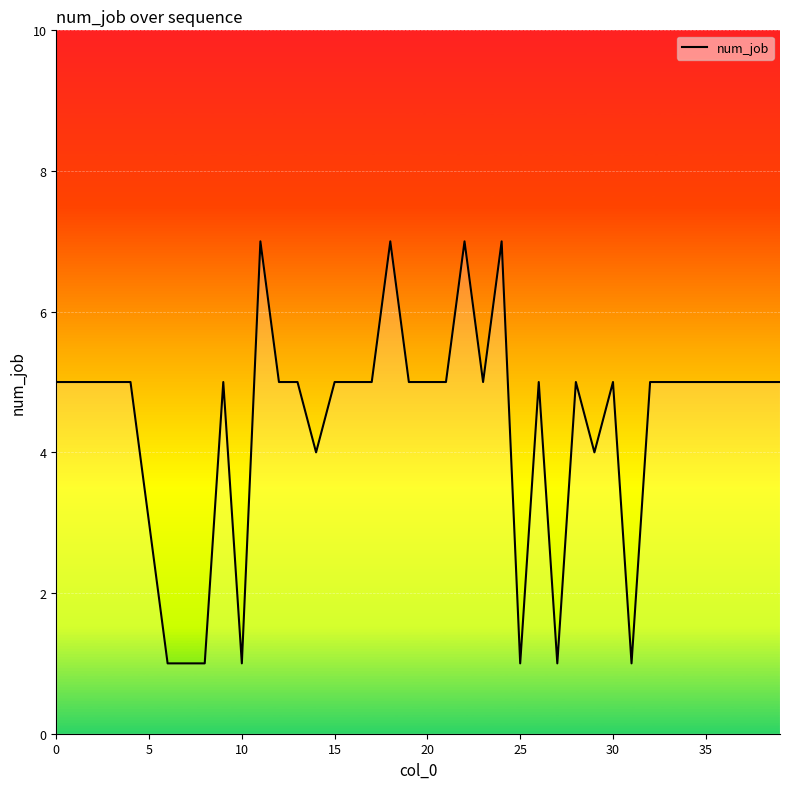

What is the greatest value displayed?

7